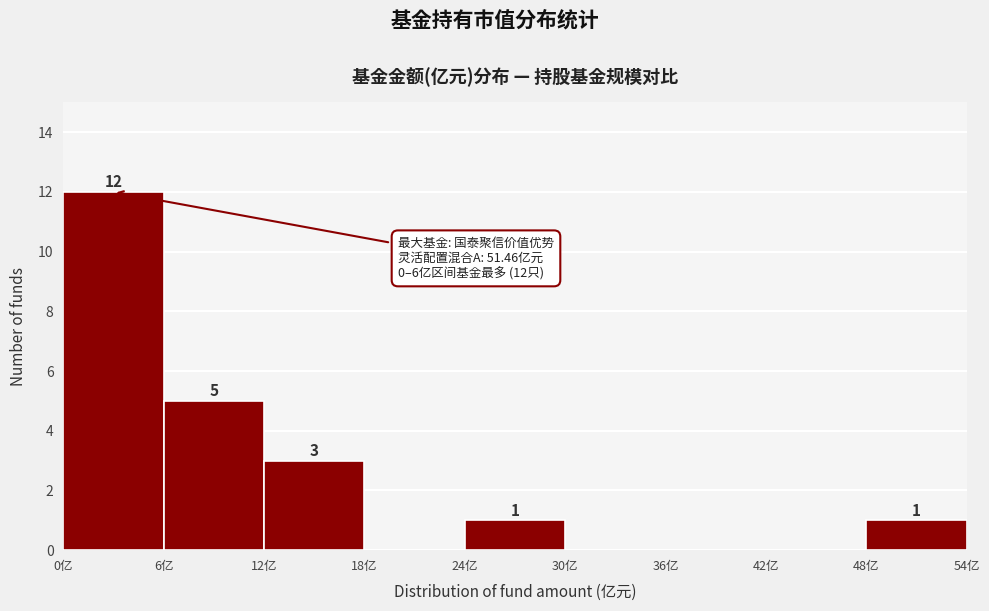

Over which range of the x-axis is the bar tallest?

0 to 6